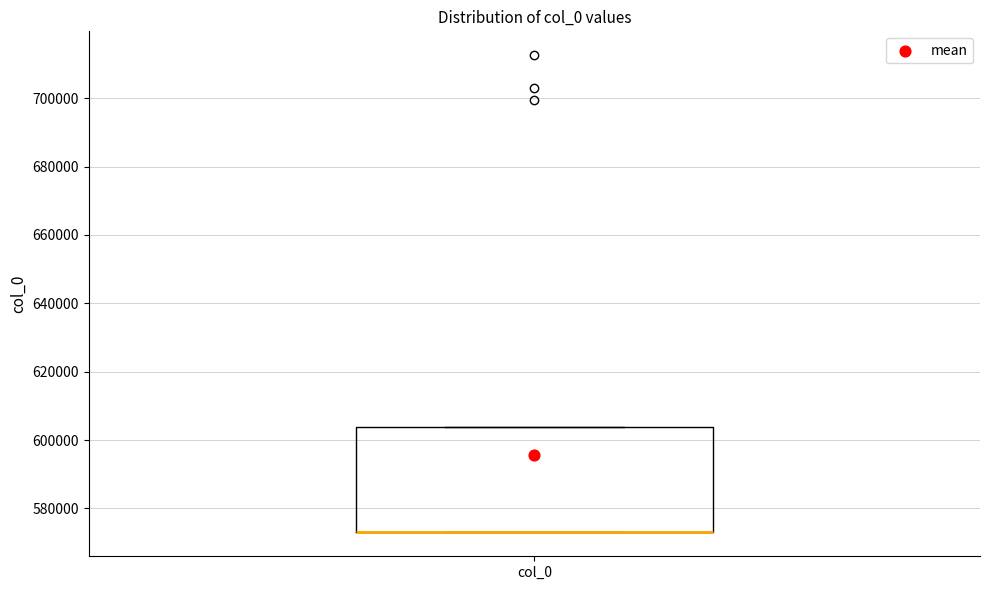

Transcribe this box plot: give where the median line is, the range the box spans, and where the two whiskers end, as read against the y-axis. The values are not printed on the chart, so give them approximately, as read against the axis.

median 574000 (drawn on the box's lower edge), box 572000 to 604000, whiskers 572000 to 604000